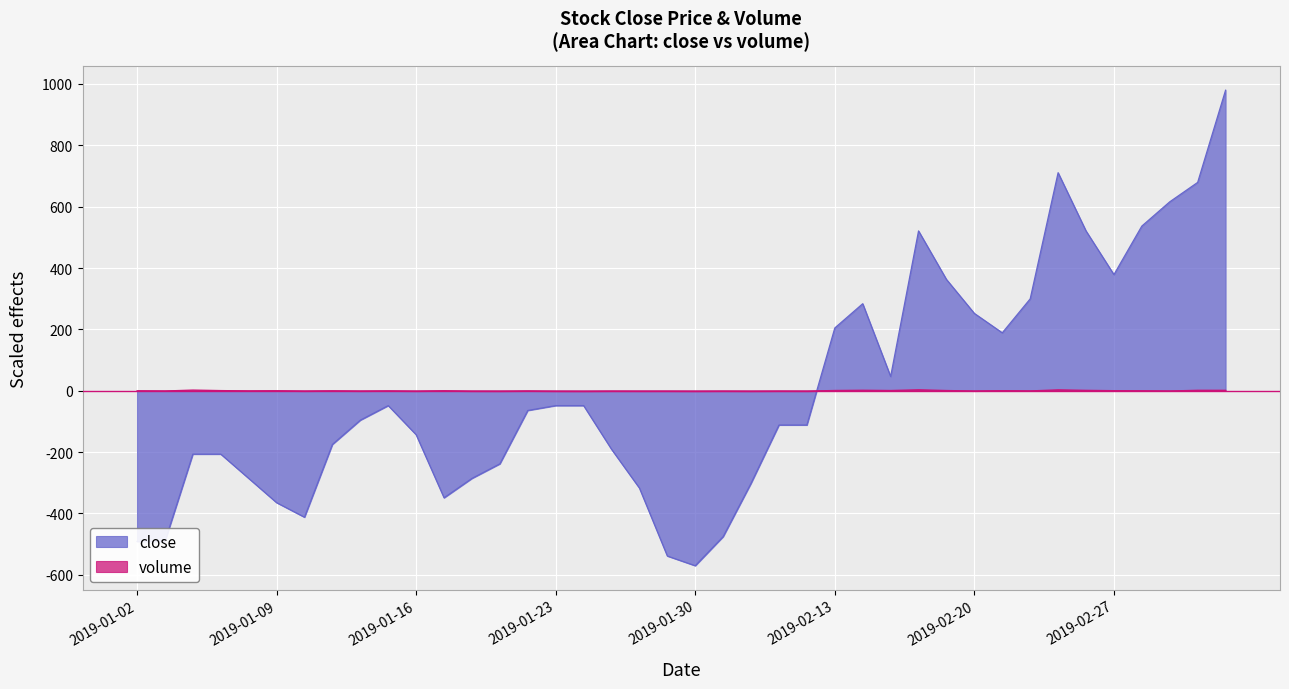

Which series has the largest total across all categories?

close